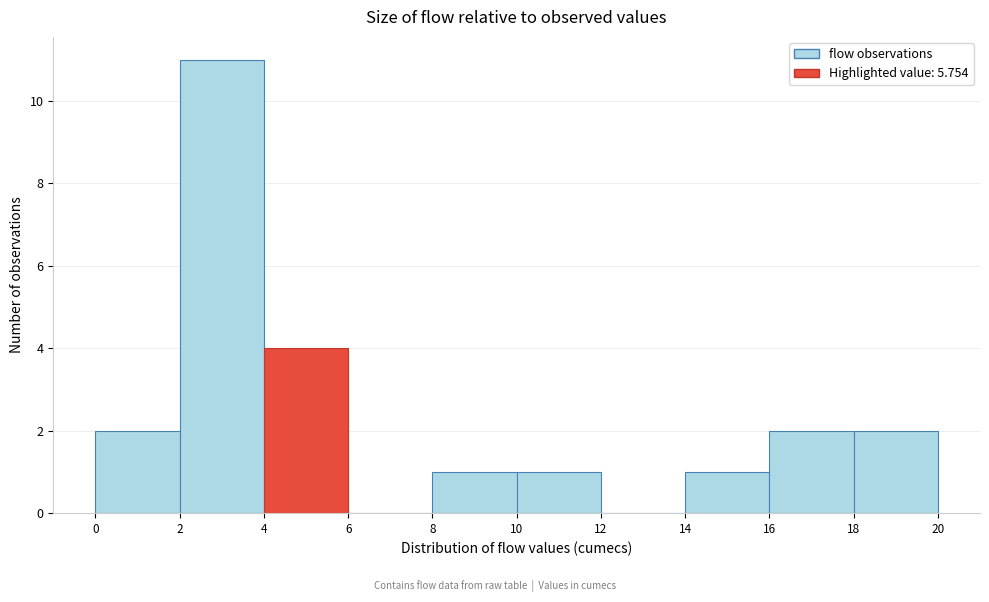

Which range on the x-axis has the tallest bar?

2 to 4